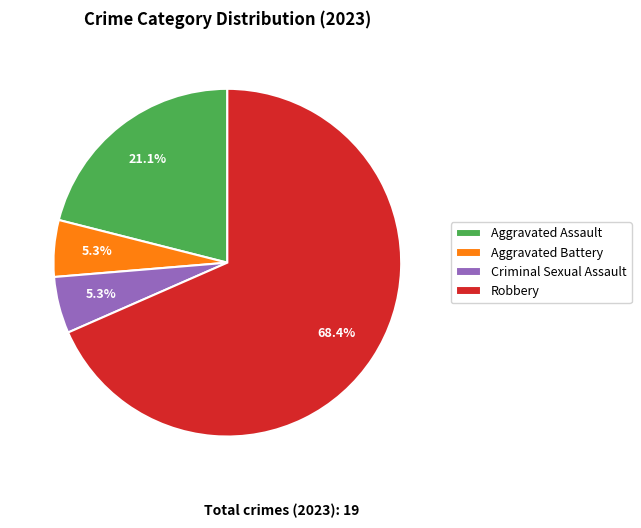

What percentage is NOT represented by Aggravated Assault?

78.9%